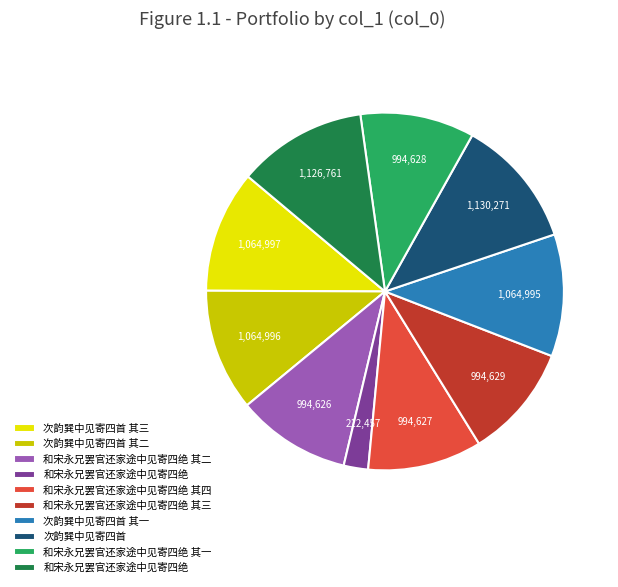

Is there any slice that represents more than half of the pie?

No